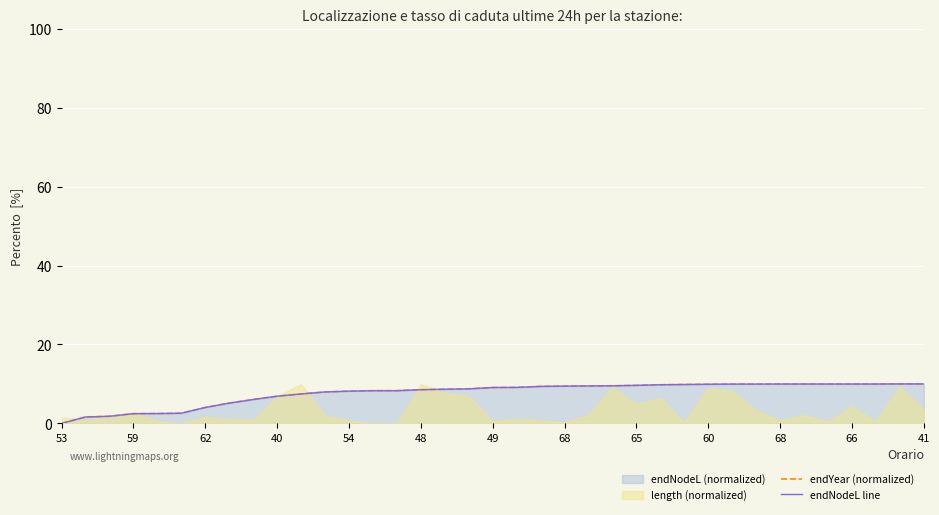

How many categories are shown in the chart?

37